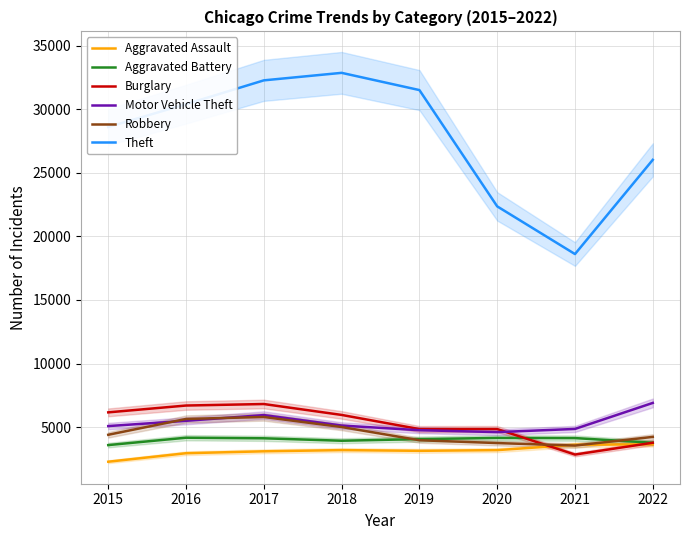

Where is Robbery nearest to the value 4675?

2015